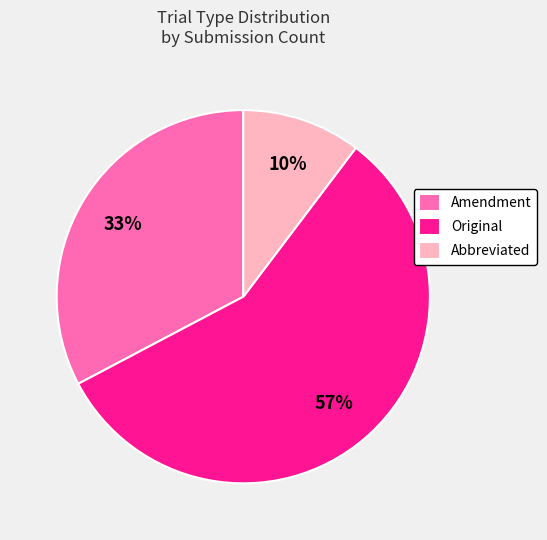

To the nearest percent, what percentage of the pie is Amendment?

33%